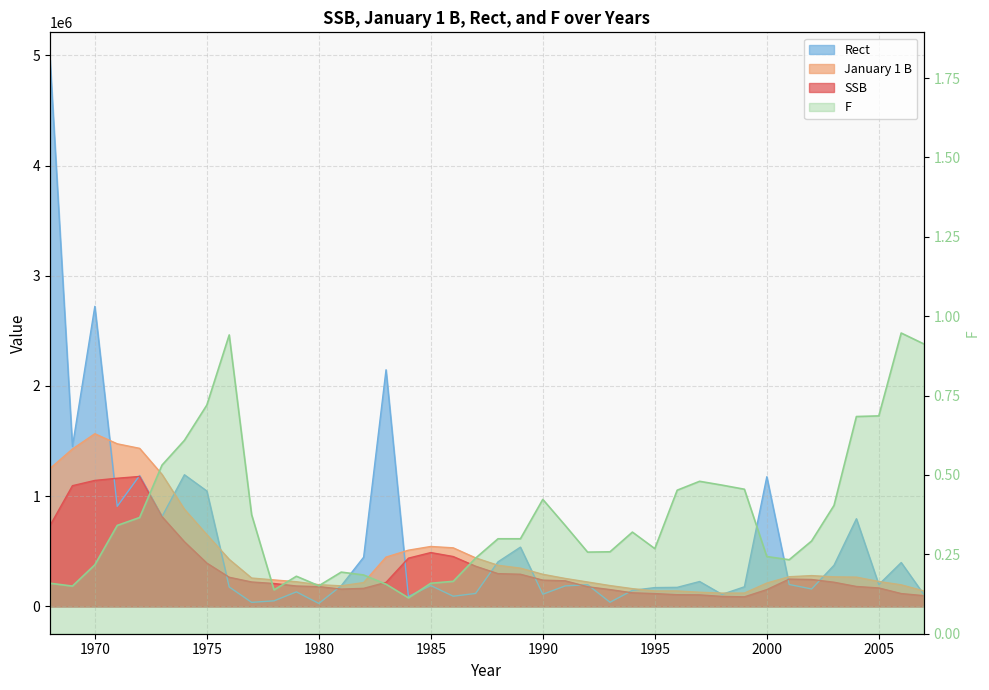

What is the difference between the maximum and minimum values in the SSB series?

1092370.3